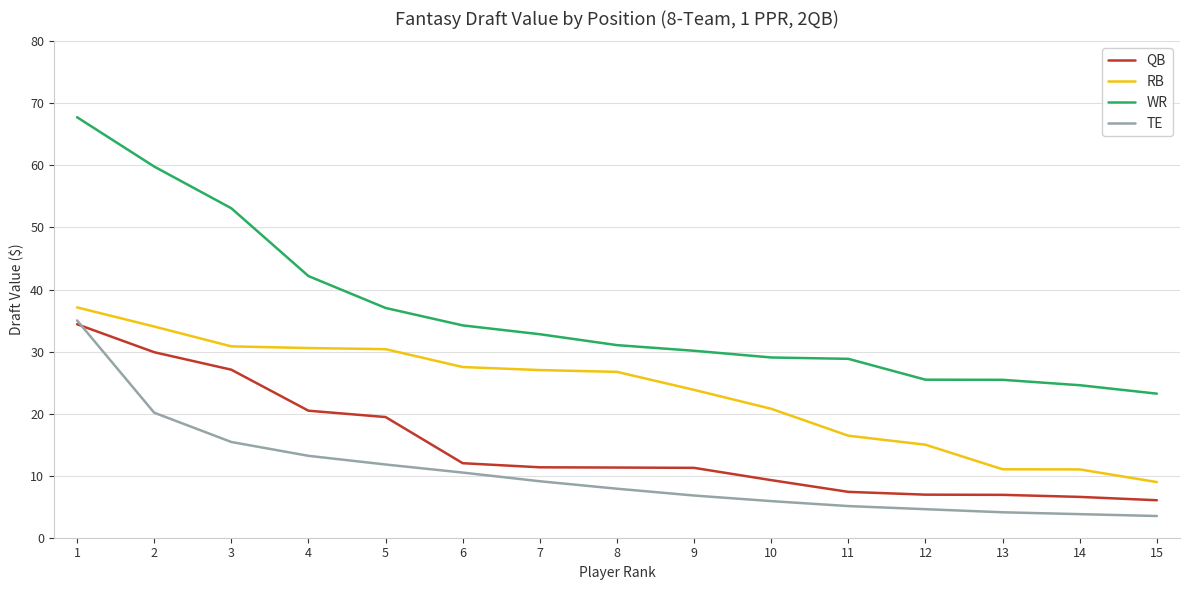

True or false: WR and QB cross at least once.

False